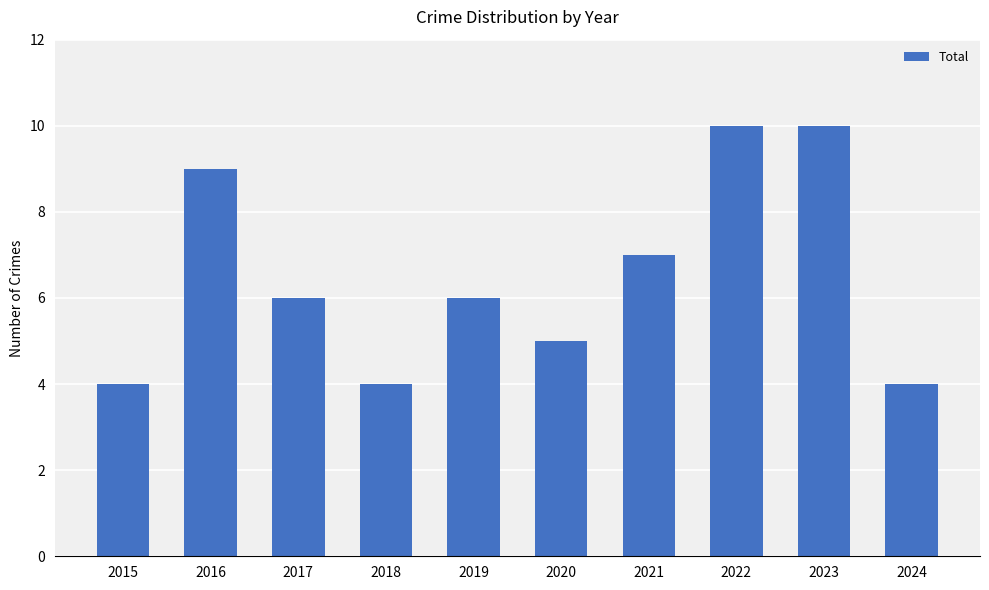

Where does the data first go above 6?

2016